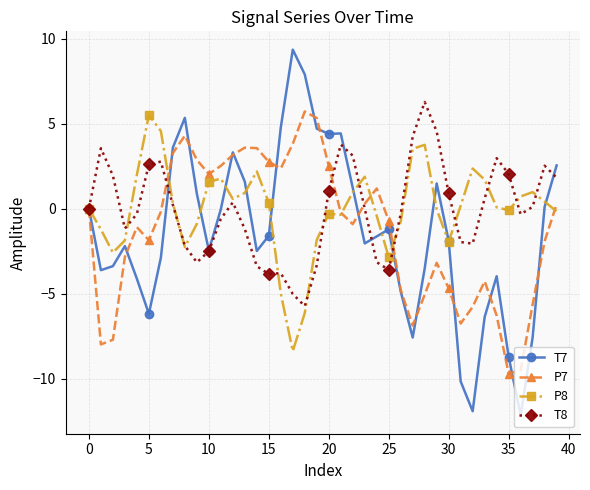

What are all the series names shown in the legend?

T7, P7, P8, T8